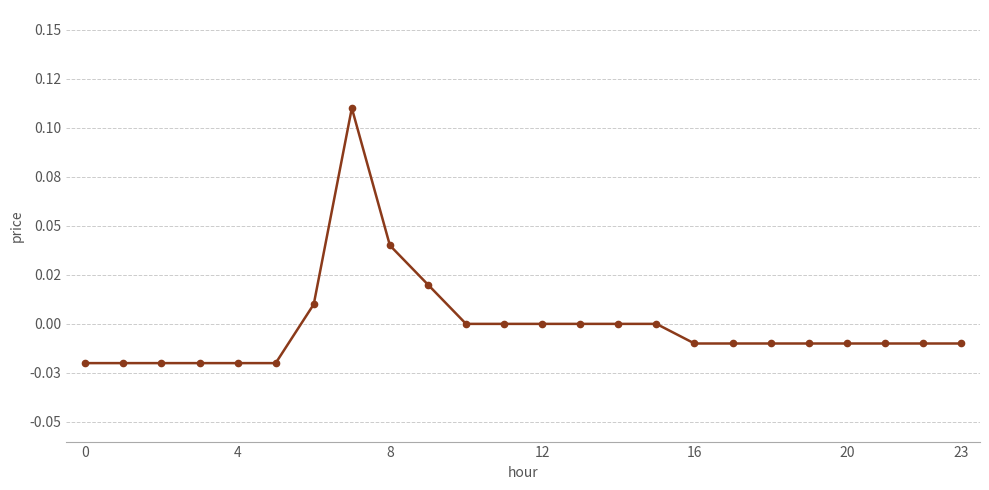

Reading left to right, list all the values displayed in this chart.

-0.0	-0.0	-0.0	-0.0	-0.0	-0.0	0.0	0.1	0.0	0.0	0.0	0.0	0.0	0.0	0.0	0.0	-0.0	-0.0	-0.0	-0.0	-0.0	-0.0	-0.0	-0.0